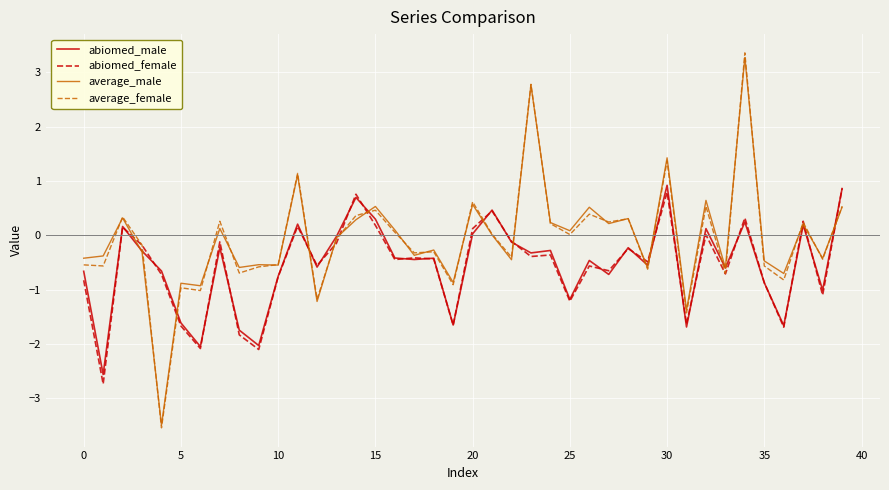

Which series ends up on top after the final intersection of average_female and abiomed_male?

abiomed_male